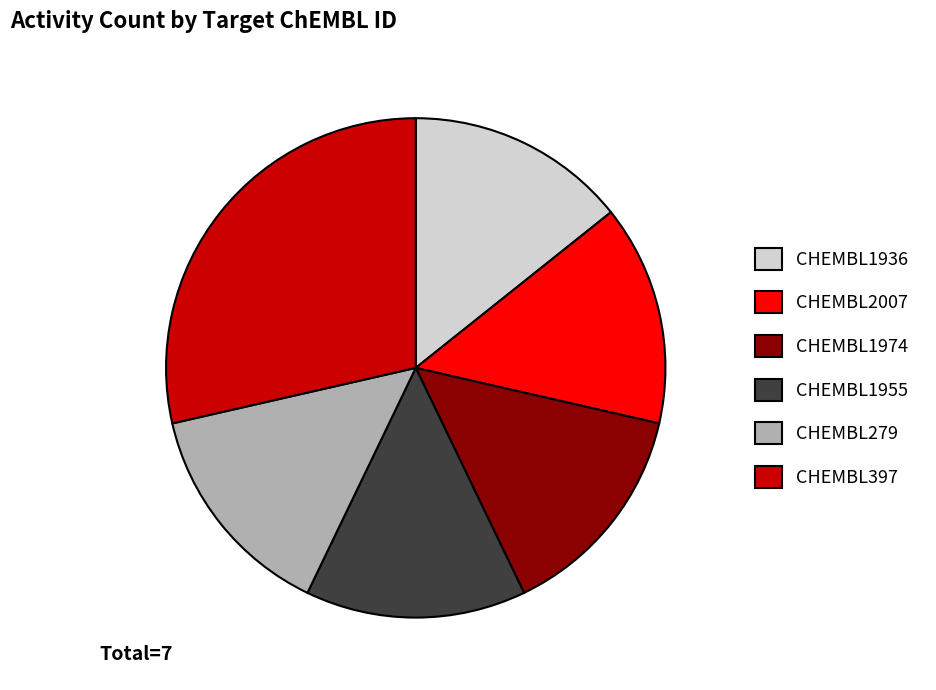

Combined, do CHEMBL1936 and CHEMBL397 account for over 50%?

No